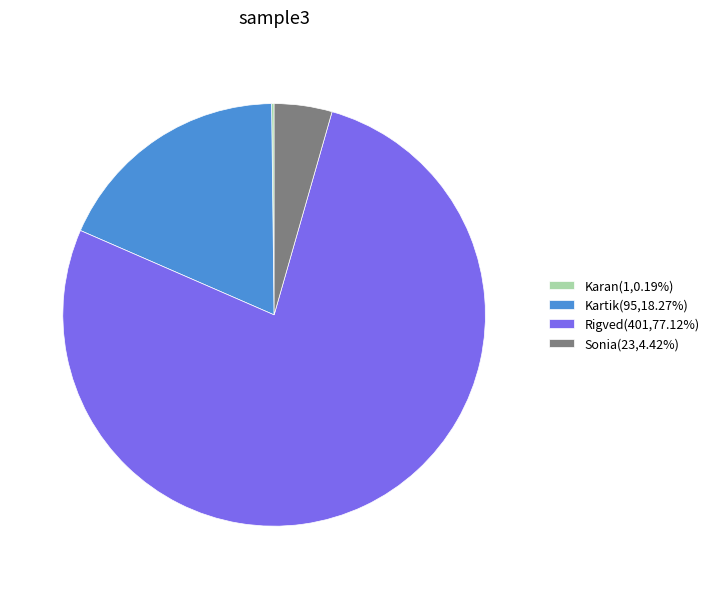

Is Sonia(23,4.42%) the majority of the pie?

No